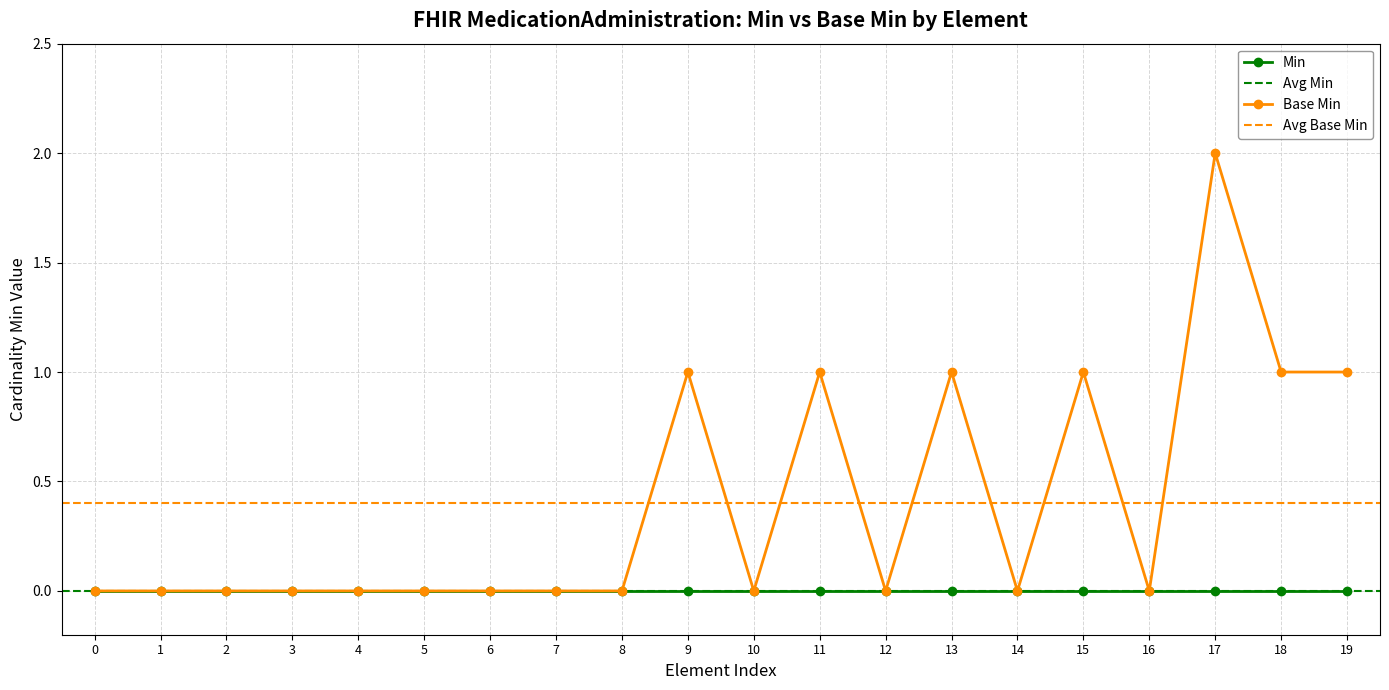

What is the value of the Base Min point at the 12th from the left?

1